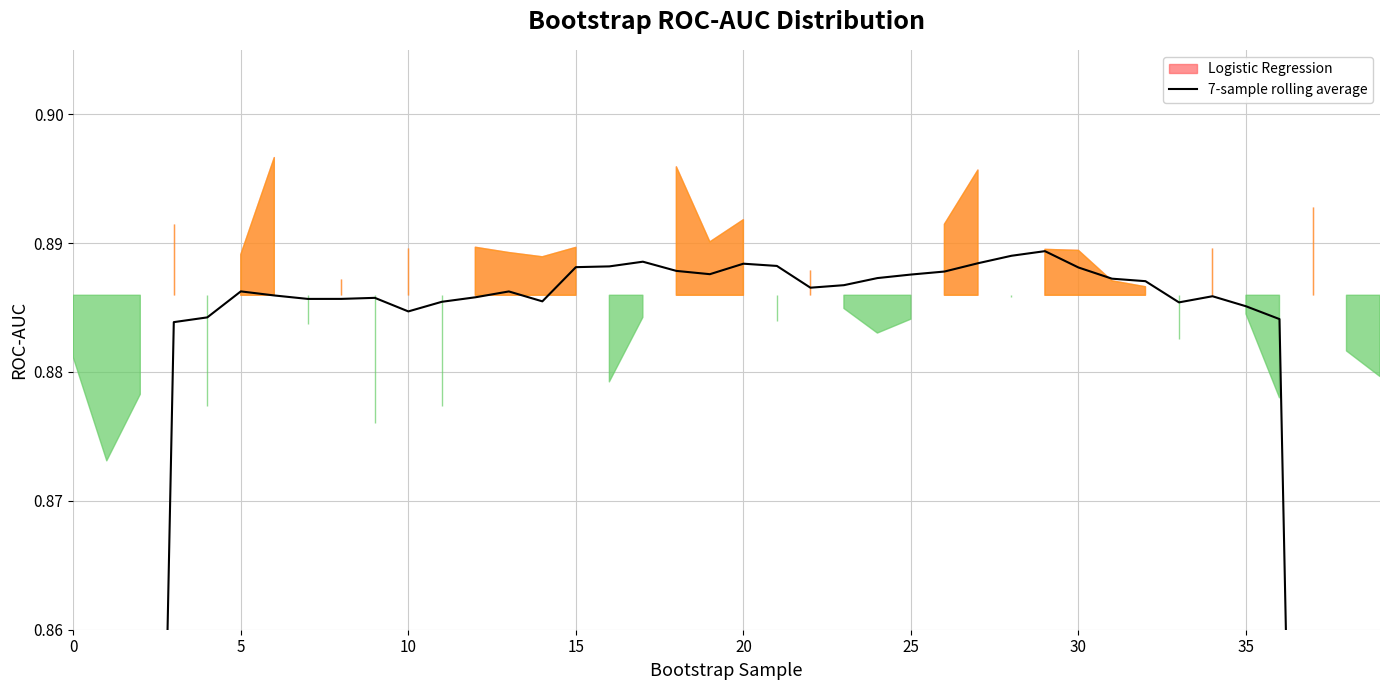

How many categories are shown in the chart?

40